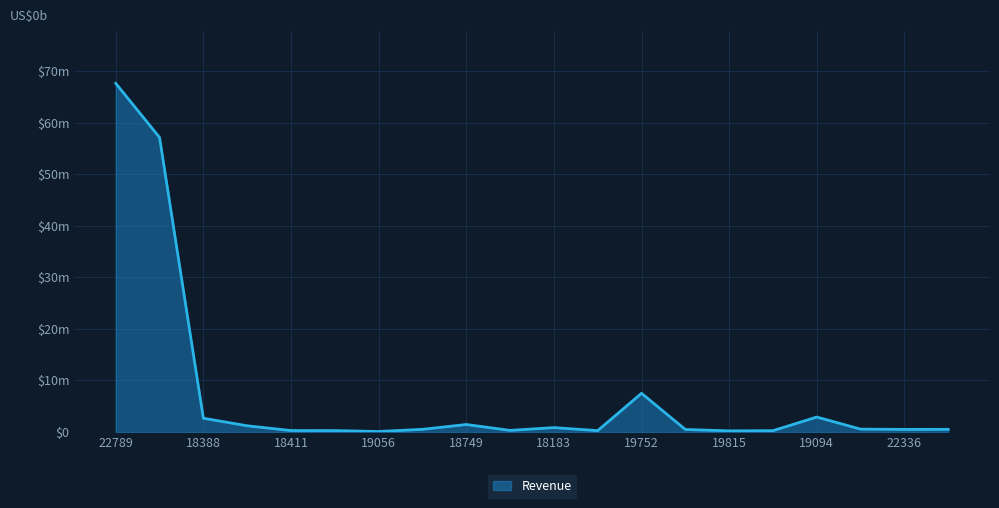

Is this an area chart (filled region under the line)?

Yes